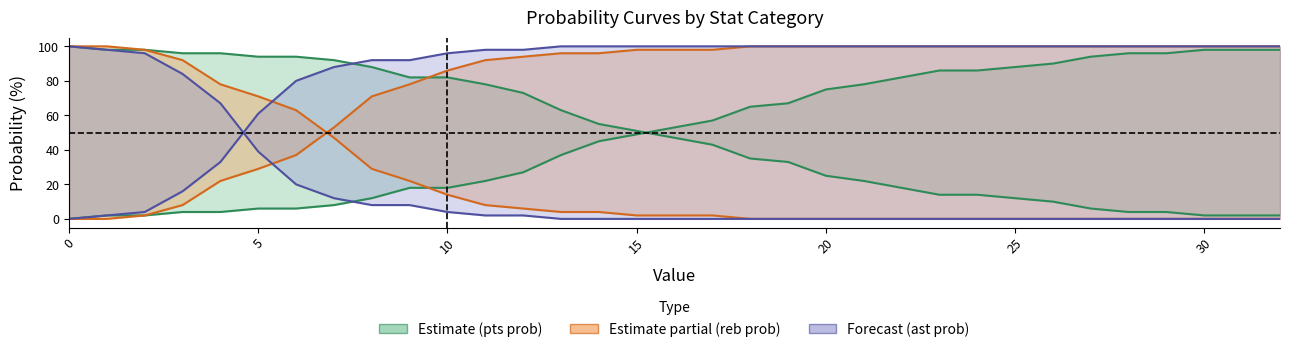

How many times do ast prob under and ast prob over cross each other?

1